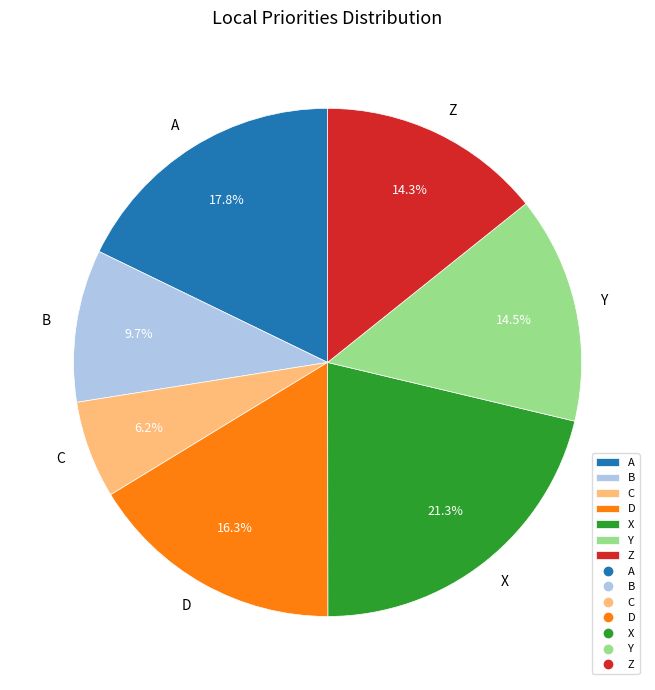

Is there any slice that represents more than half of the pie?

No